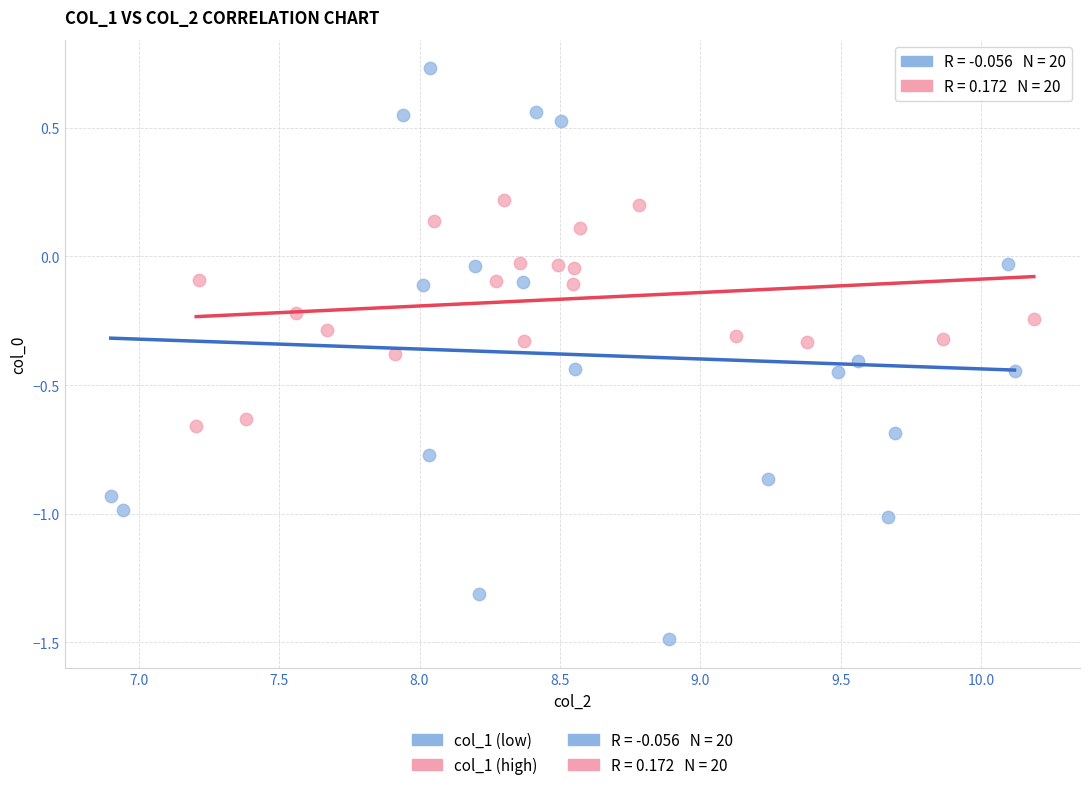

Which series reaches the maximum Y coordinate?

col_1 (low)